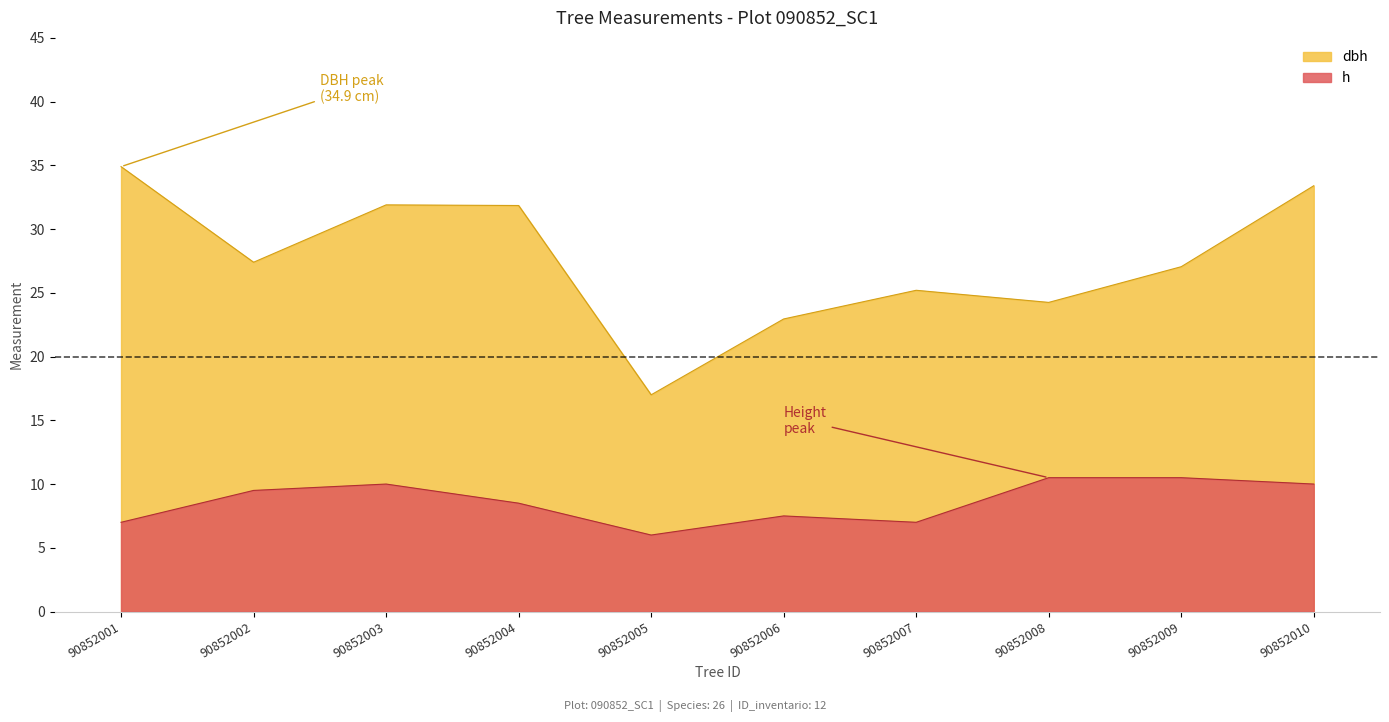

What is the smallest value displayed?

6.0